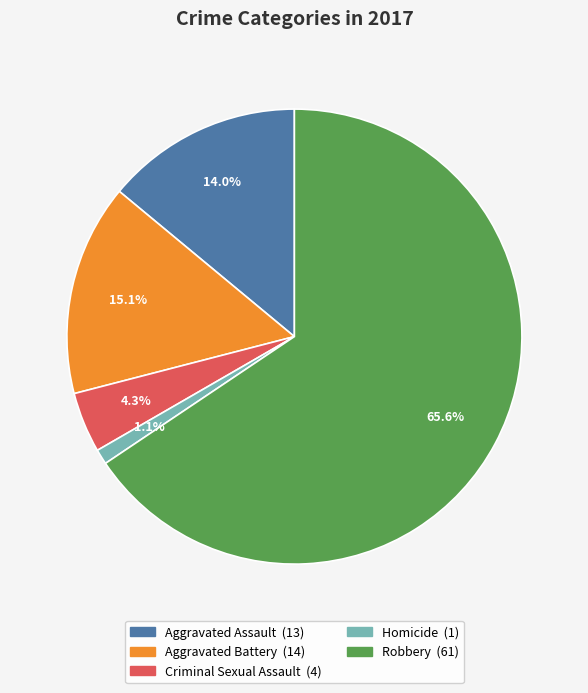

What is the total percentage of Aggravated Battery and Robbery?

80.6%